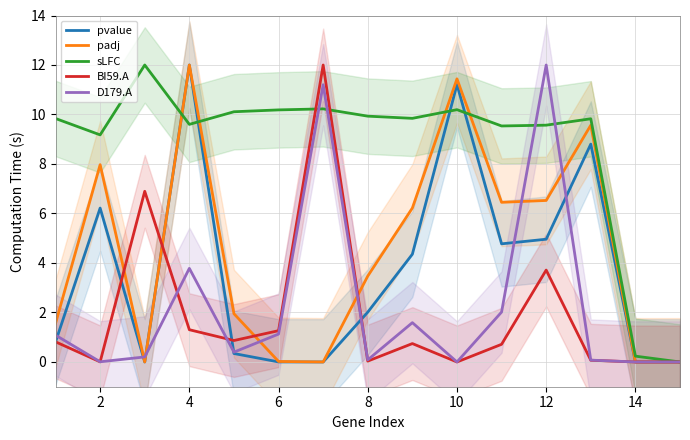

What is the average value of the BI59.A series?

1.9